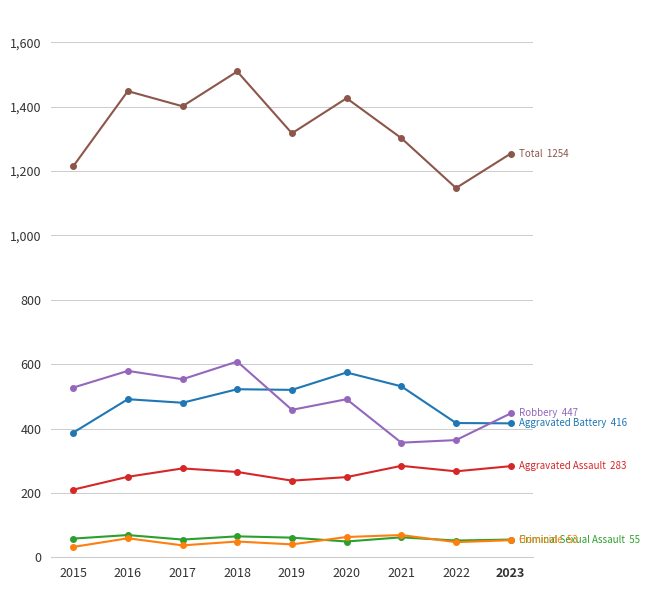

What is the greatest value displayed?

1509